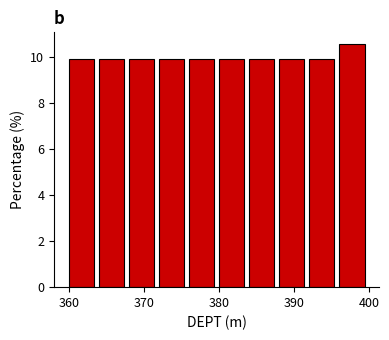

Reading left to right, list every bar in this chart as the range it spans on the x-axis followed by its height. The values are not printed on the chart, so give them approximately, as read against the axis.

360 to 364: 10.0
364 to 368: 10.0
368 to 372: 10.0
372 to 376: 10.0
376 to 380: 10.0
380 to 384: 10.0
384 to 388: 10.0
388 to 392: 10.0
392 to 396: 10.0
396 to 400: 10.6